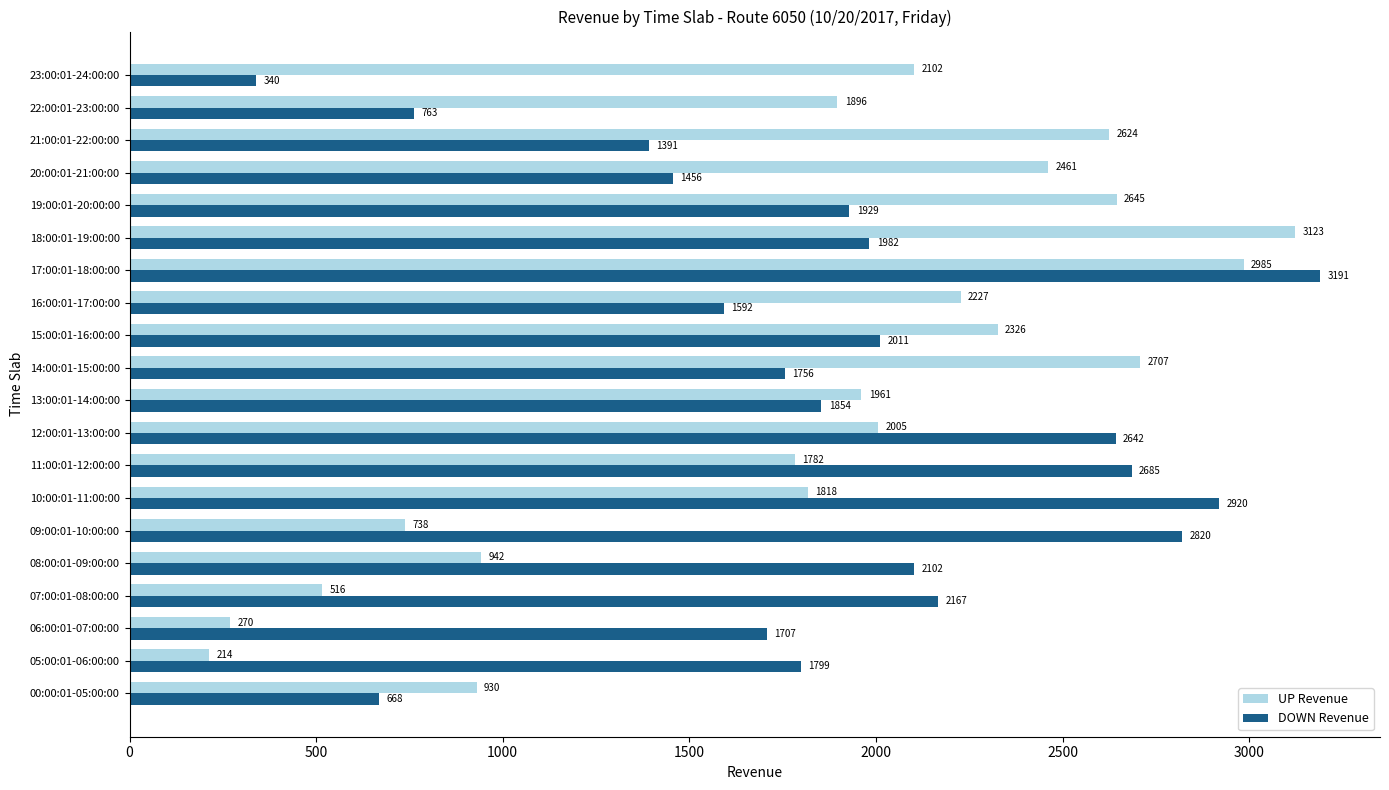

Which category has the highest value in the DOWN Revenue series?

17:00:01-18:00:00